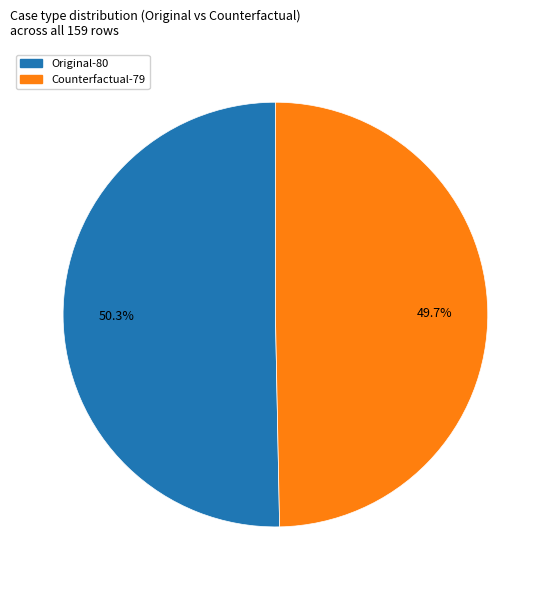

Is it true that Counterfactual is 50% of the pie?

True